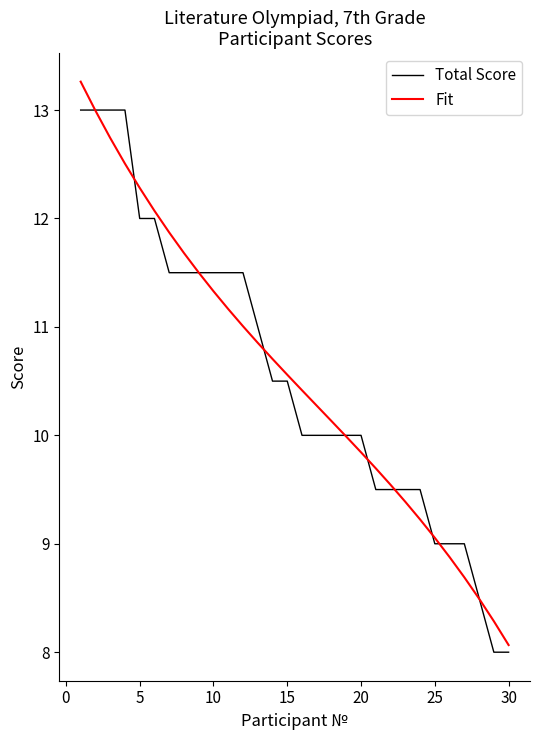

How many lines are shown in the chart?

2